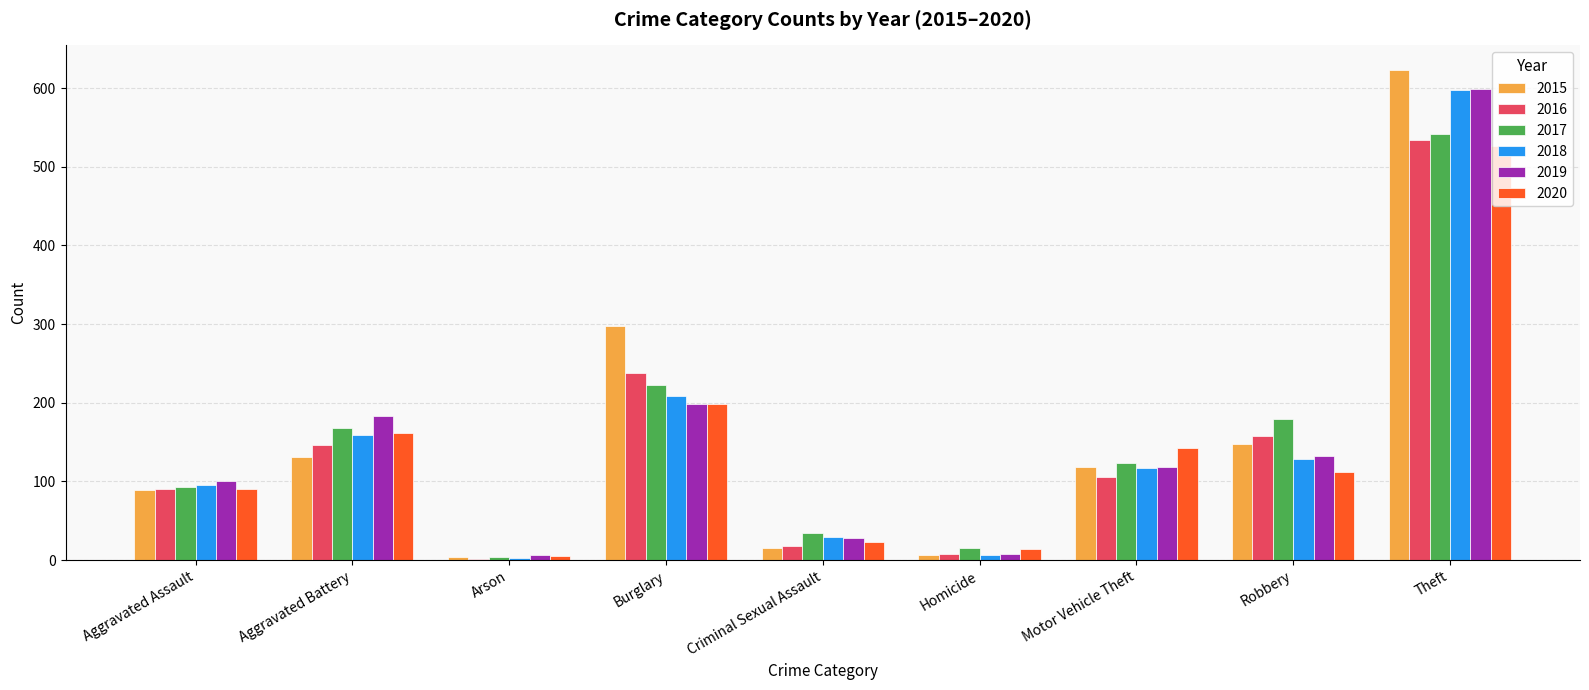

The value of 2016 at Aggravated Battery is 146. True or false?

True